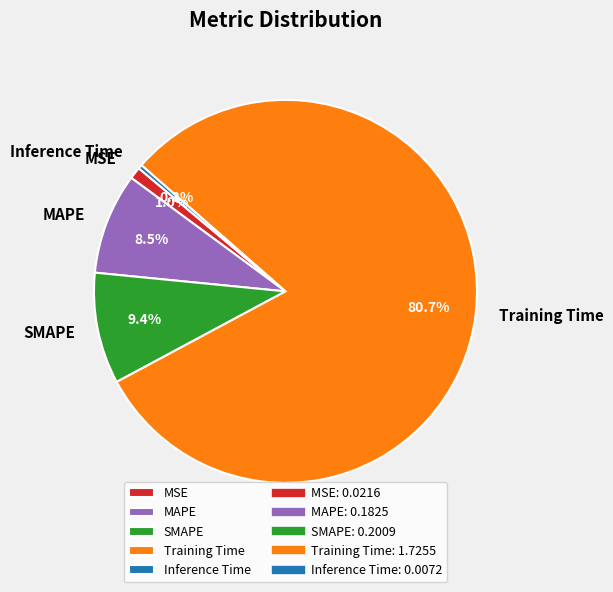

Is there any slice that represents more than half of the pie?

Yes